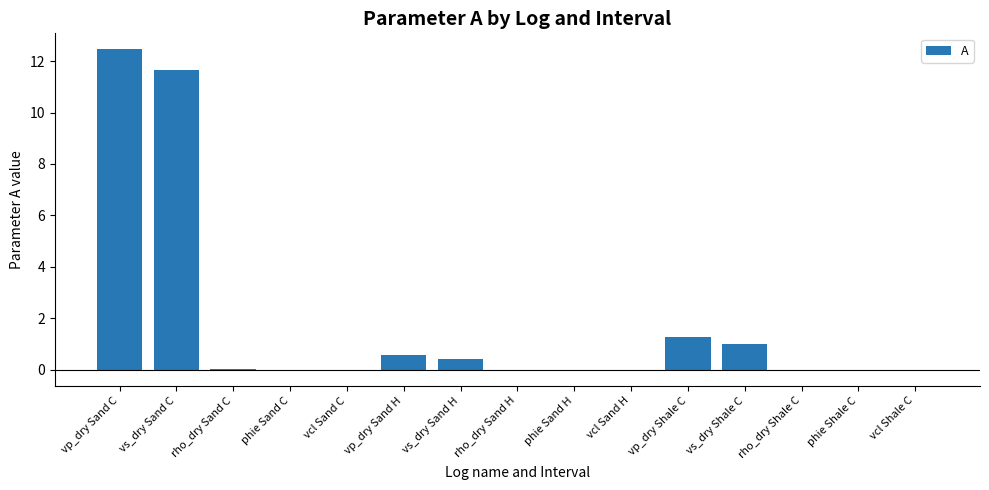

What is the sum of all values?

27.4